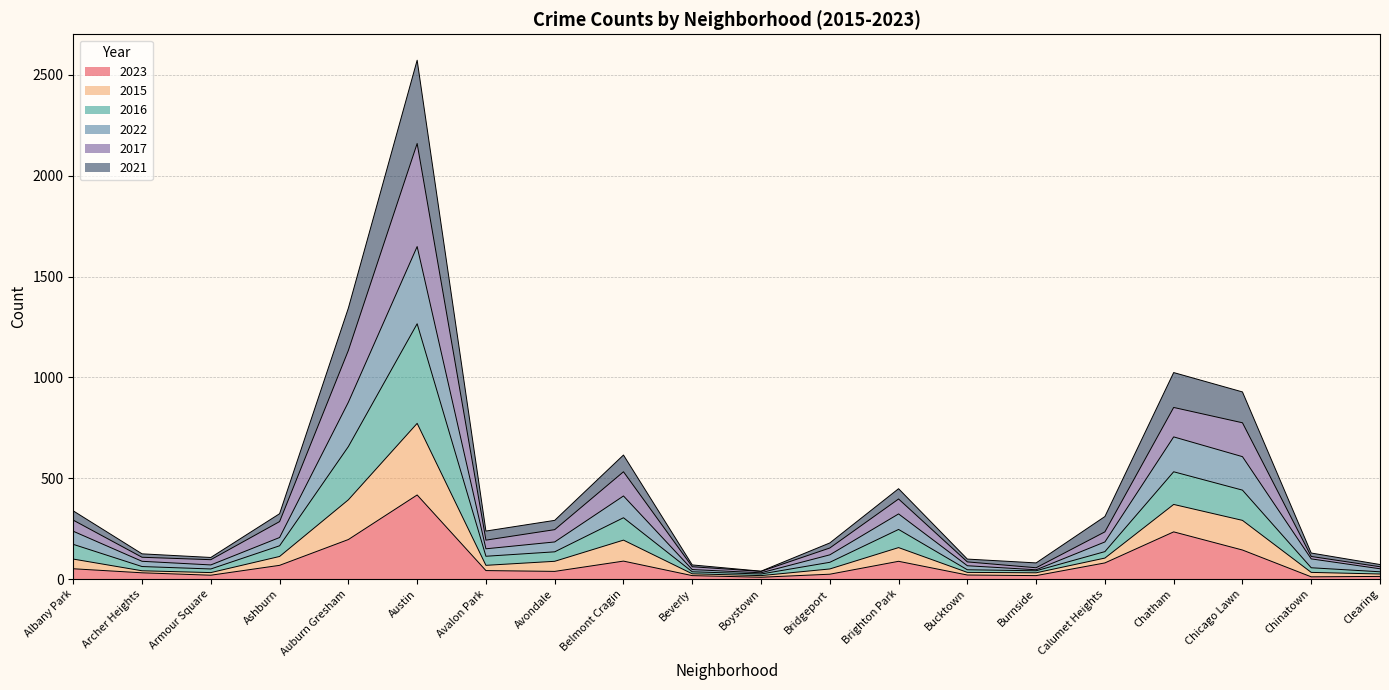

True or false: 2015 and 2023 intersect in this chart.

False